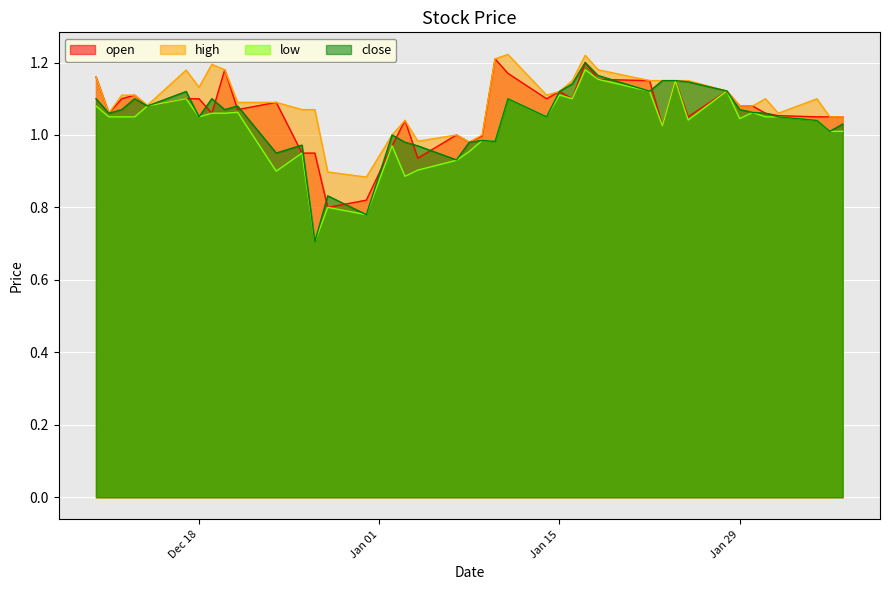

Rank the series by their maximum value, from highest to lowest.

high, open, close, low